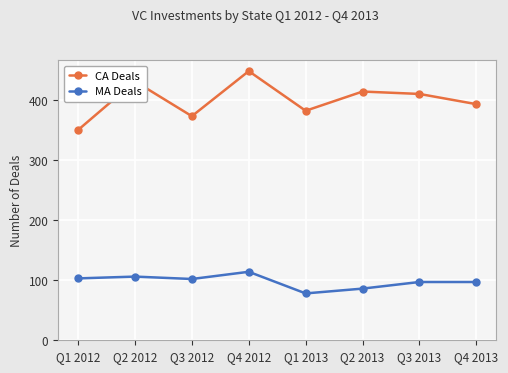

At which label does MA Deals reach its peak?

Q4 2012